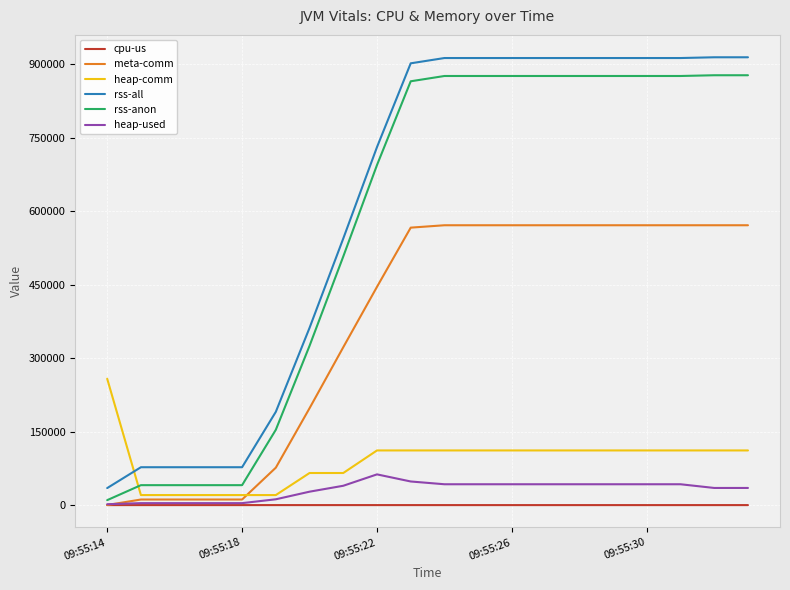

Which series has the widest spread of values?

rss-all